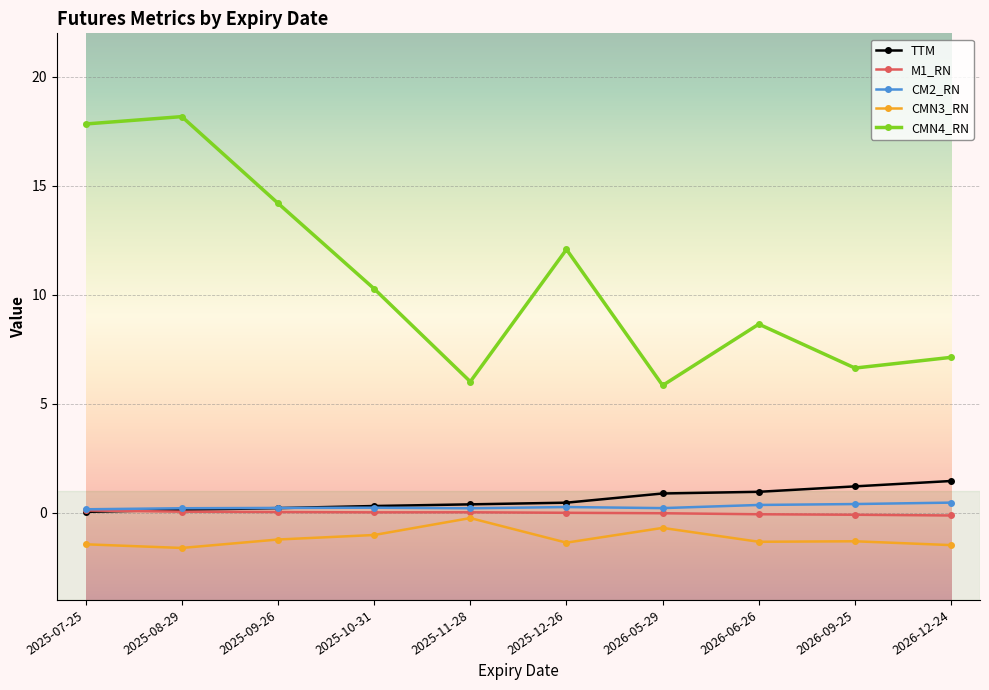

True or false: CMN4_RN has more than 0 points higher than both neighbors.

True